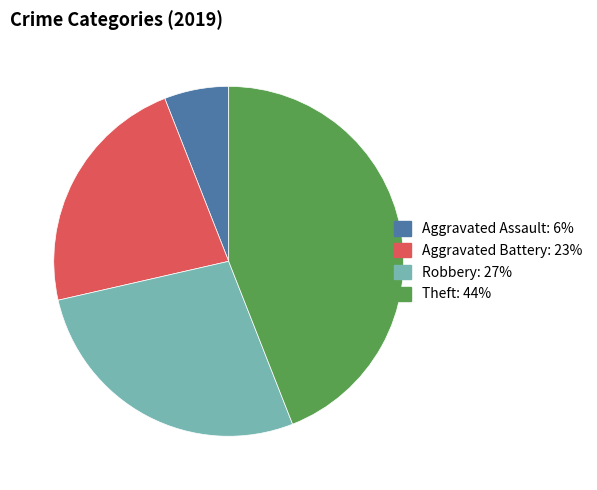

Between Theft and Aggravated Battery, which is larger?

Theft